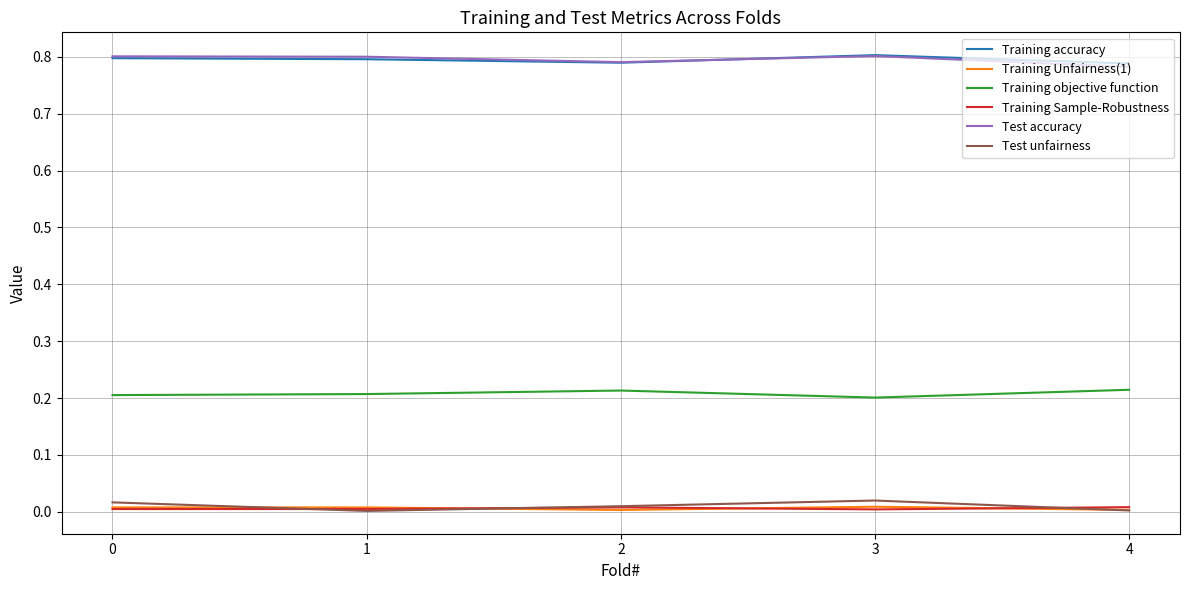

How many lines are shown in the chart?

6